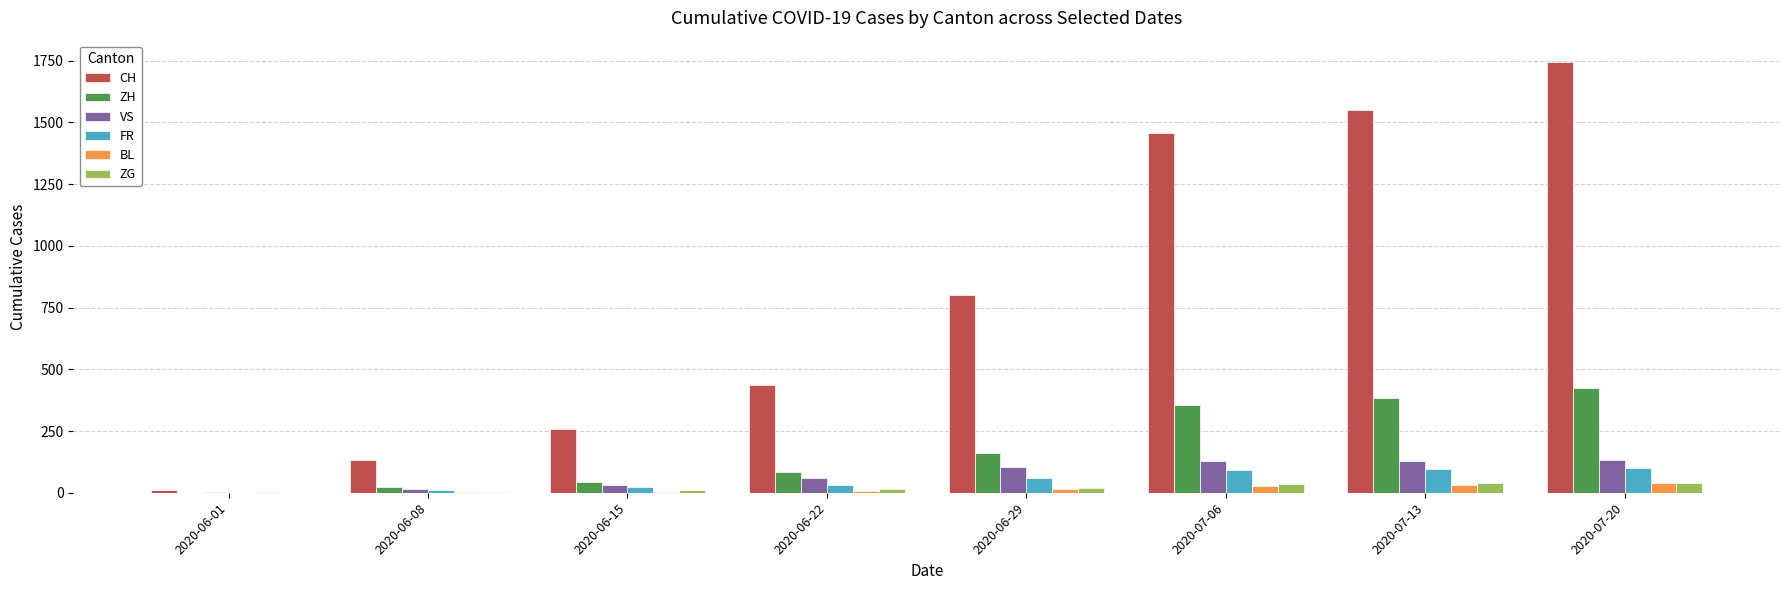

The value of VS at 2020-06-29 is 186. True or false?

False